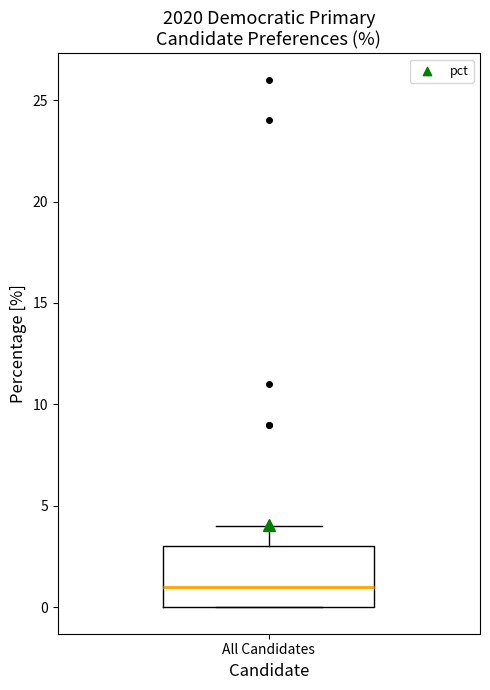

Read this box plot against the y-axis: the position of the median line, the range covered by the box, and the ends of both whiskers. The values are not printed on the chart, so give them approximately, as read against the axis.

median 1, box 0 to 3, whiskers 0 to 4